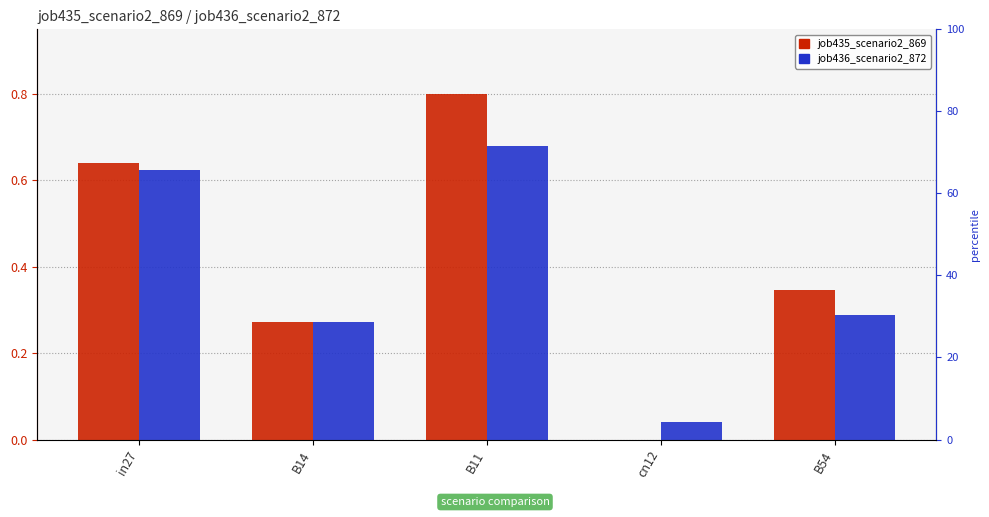

Reading left to right, list all the values displayed in this chart.

job435_scenario2_869: in27=0.6	B14=0.3	B11=0.8	cn12=0.0	B54=0.3
job436_scenario2_872: in27=0.6	B14=0.3	B11=0.7	cn12=0.0	B54=0.3